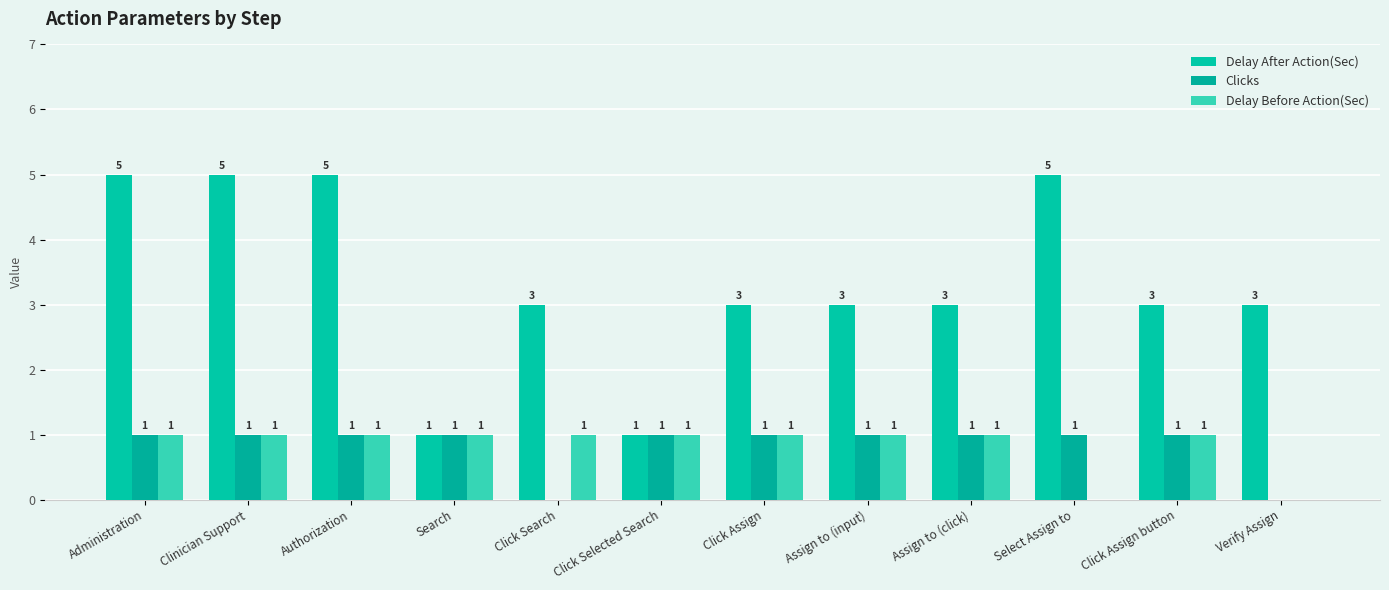

Count the Clicks values in the range 1 to 2.

10